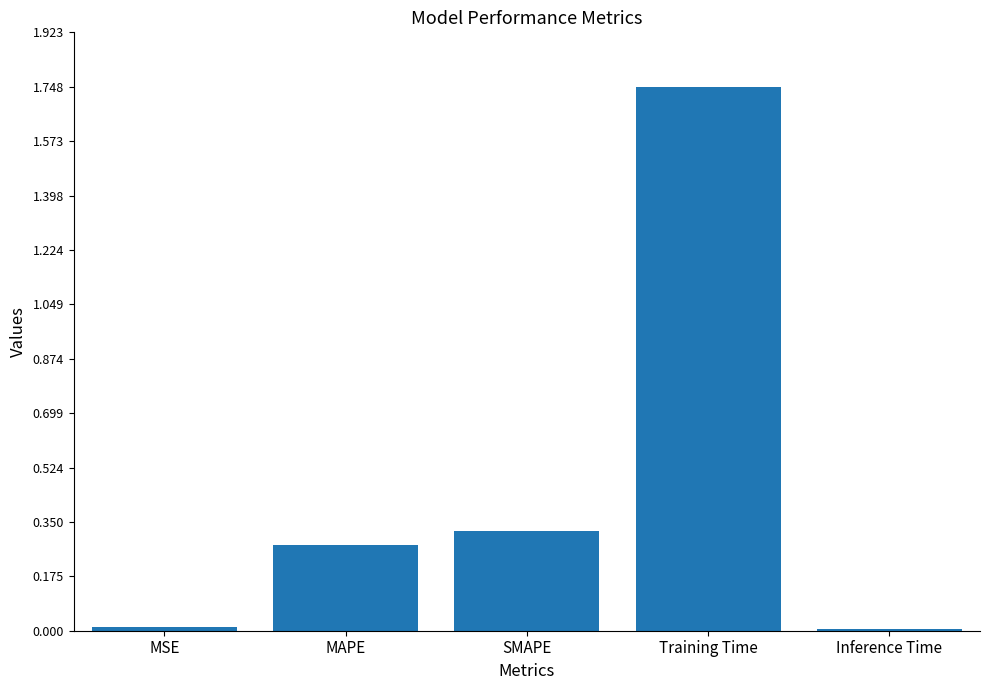

What is the sum of the values at SMAPE and Training Time?

2.1